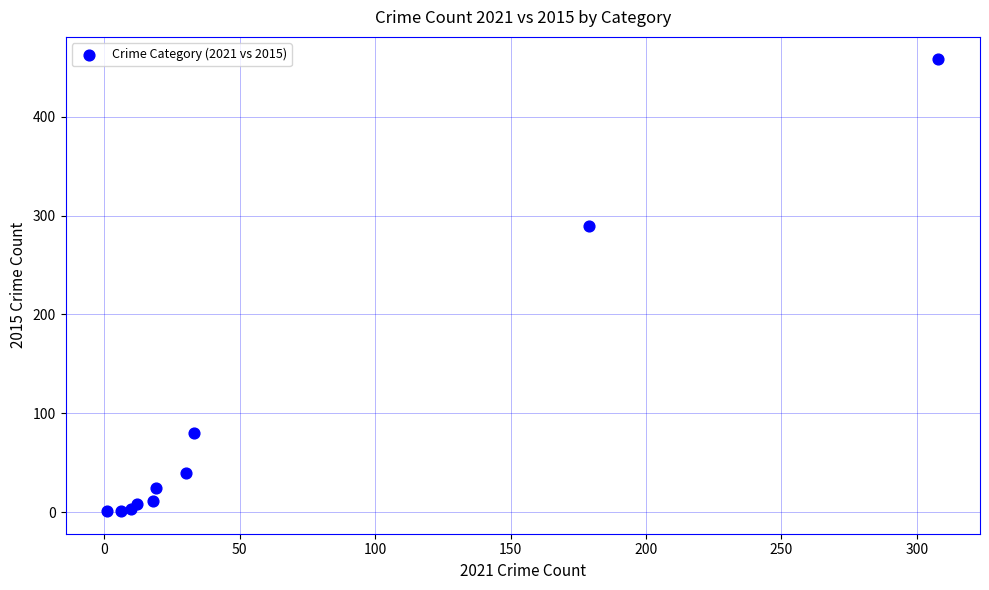

What Y value in the scatter plot is closest to 229?

290